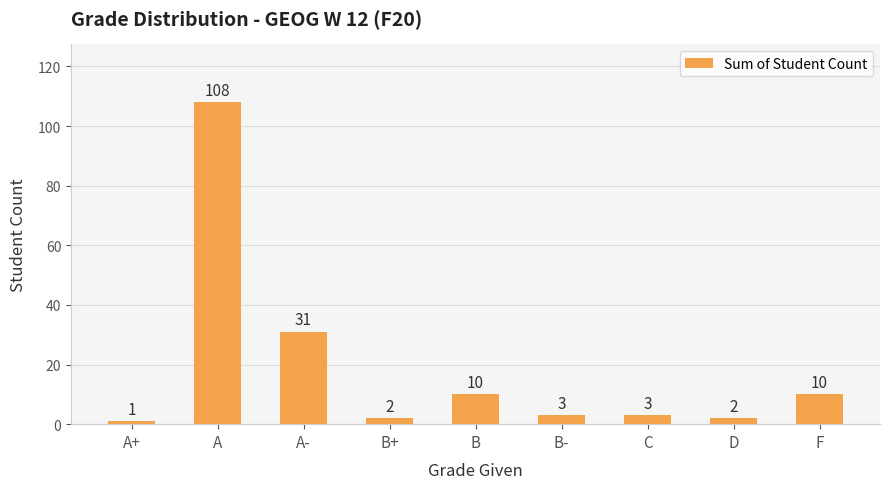

Are the bars grouped side by side (vs. stacked)?

No